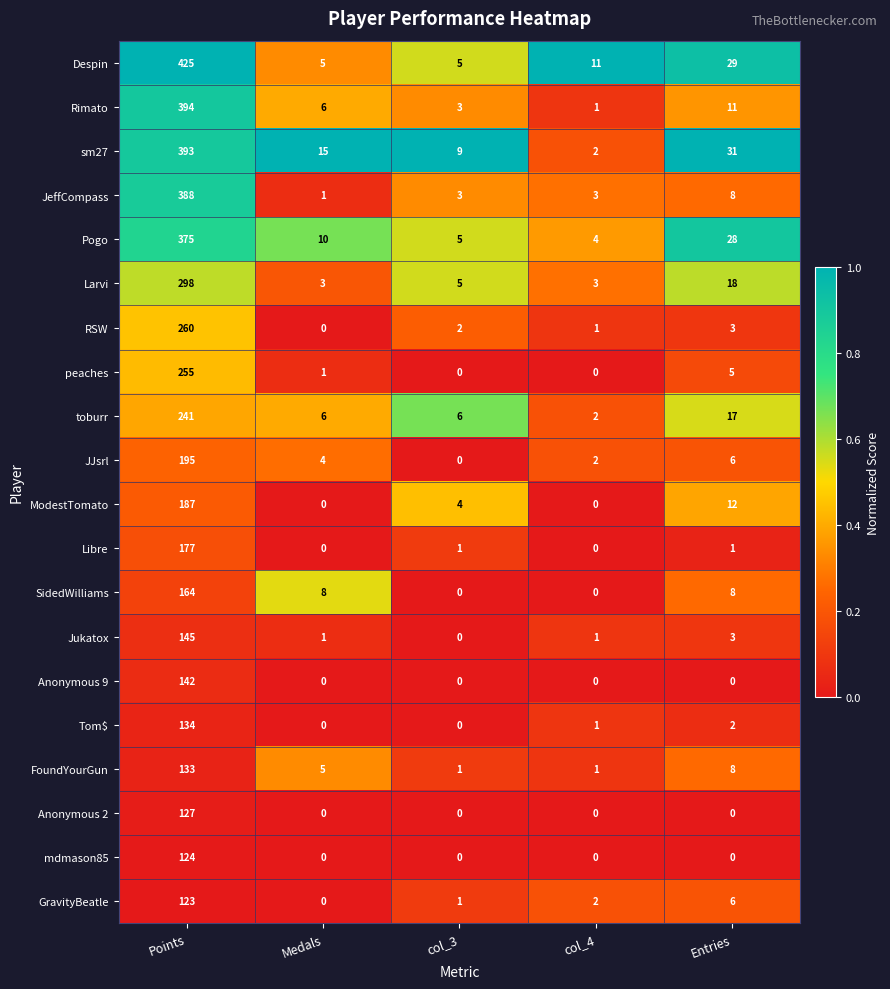

How many series are shown in this chart?

20